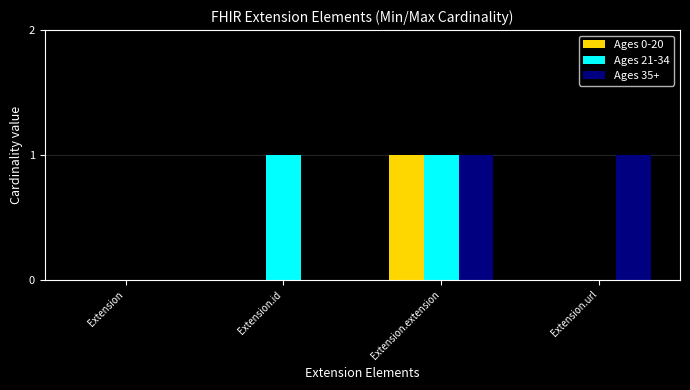

True or false: Ages 35+ has a value of 1 at Extension.url.

True